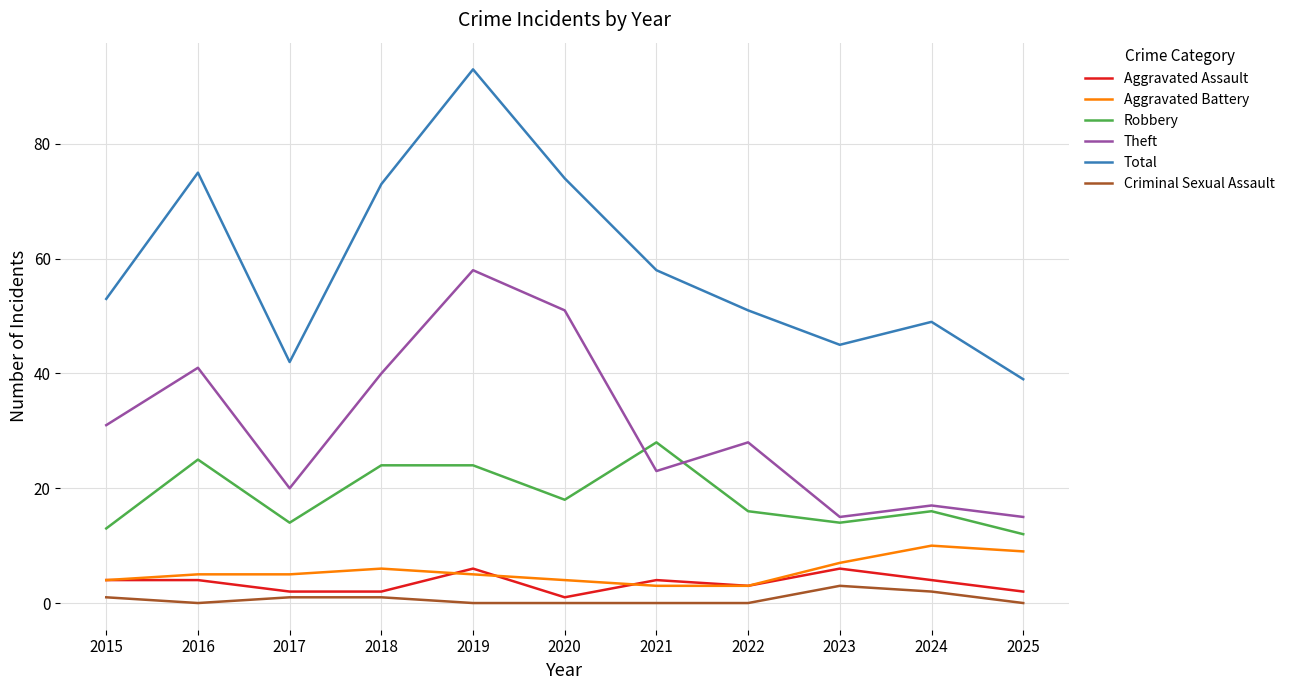

How many lines are shown in the chart?

6